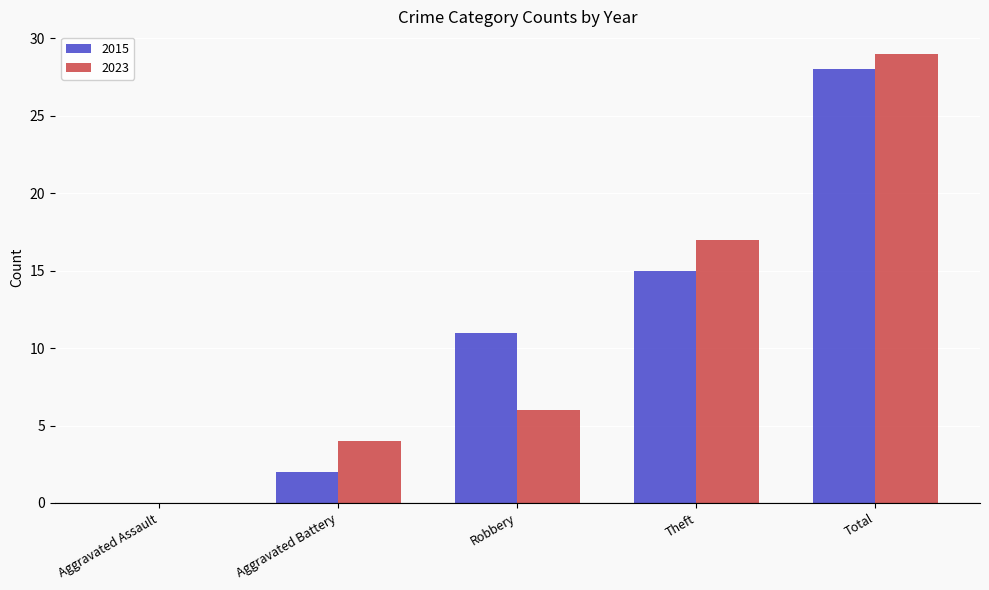

How many groups of bars are there?

5